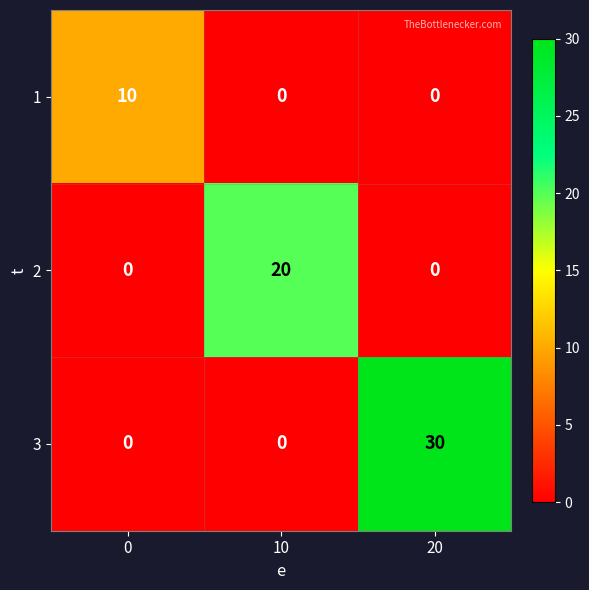

How many data points does each series have?

3